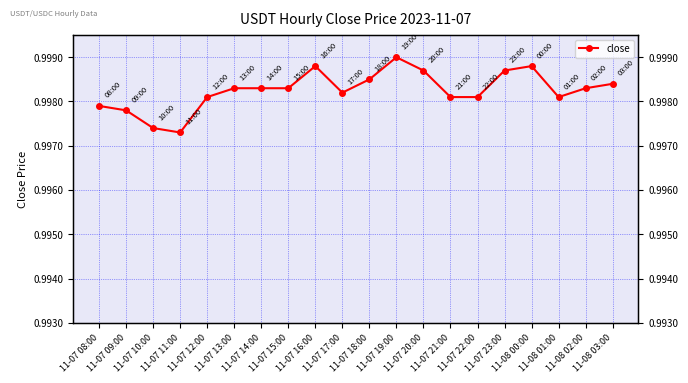

Read the value at 11-07 09:00.

1.0